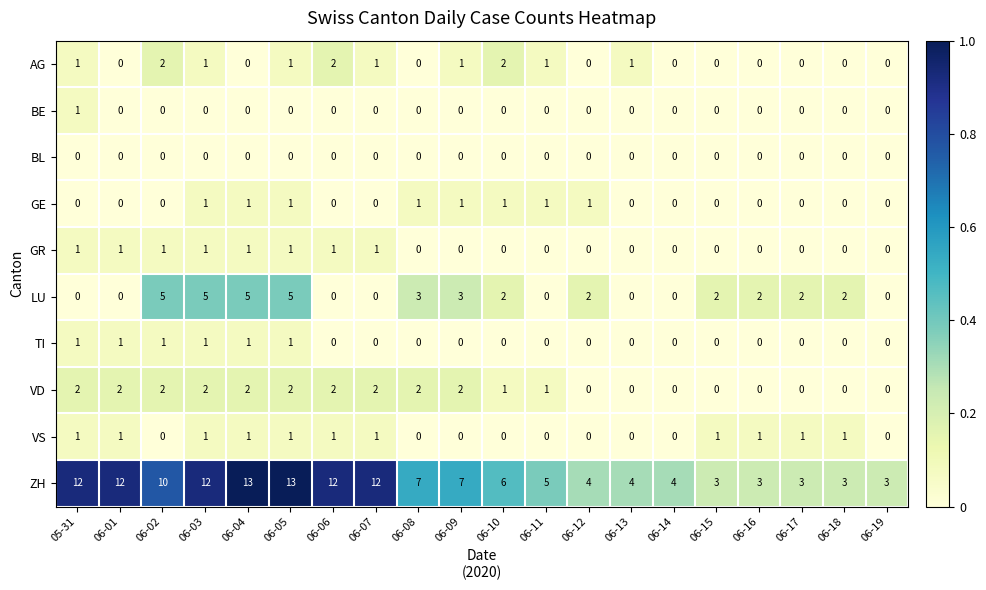

What is the spread (max minus min) of values at 06-02?

10